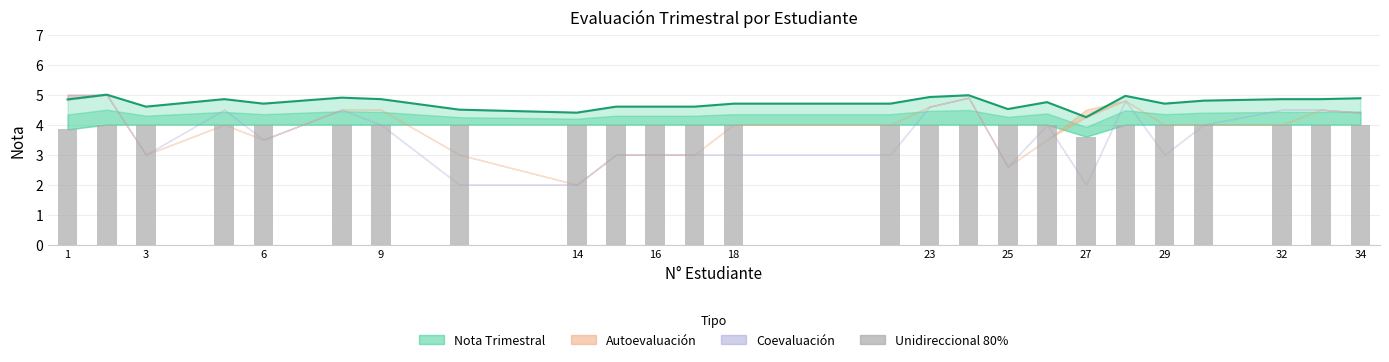

What is the value of the 1st bar from the left?

3.8